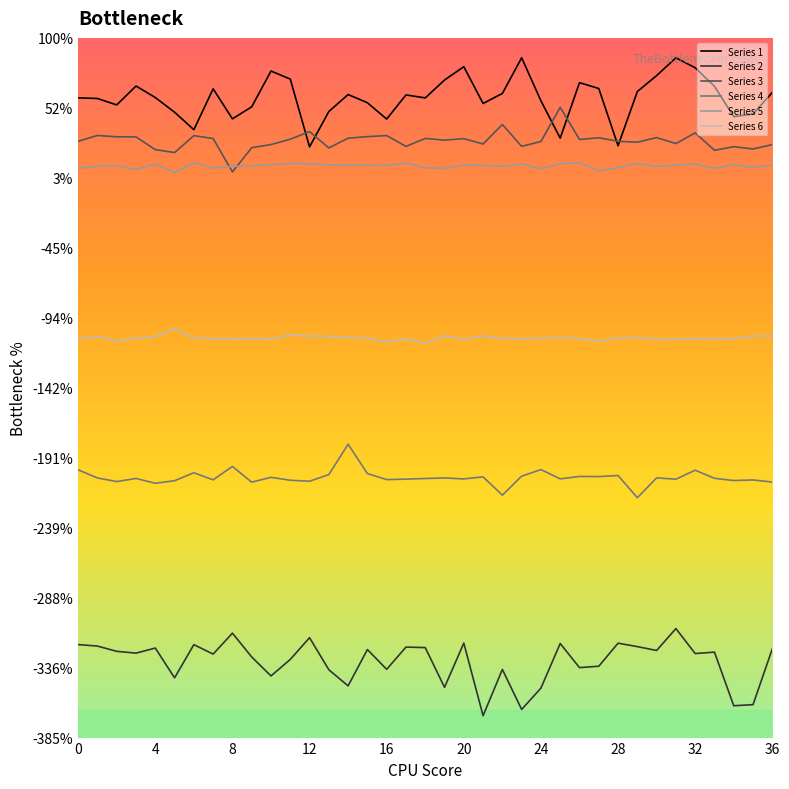

True or false: Series 3 and Series 2 intersect in this chart.

False